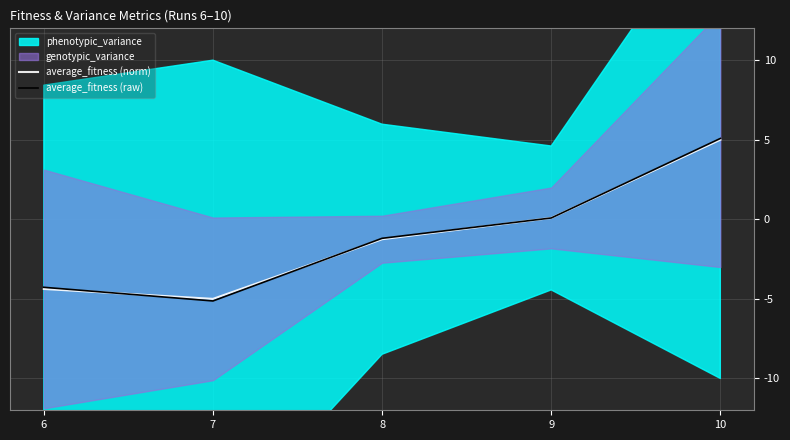

What is the difference between the maximum and minimum values in the average_fitness (norm) series?

10.0